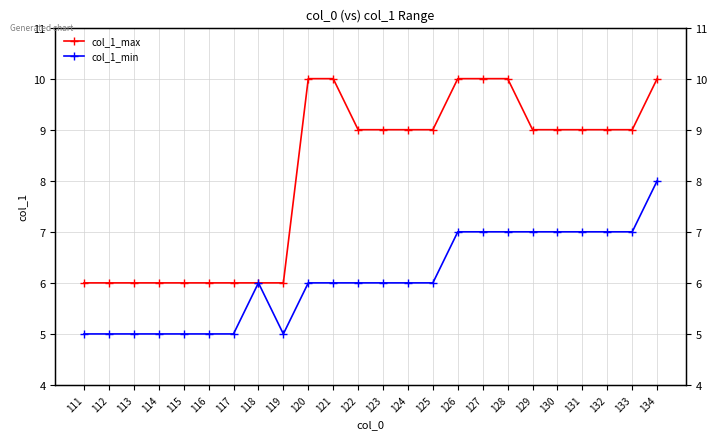

Which category has the lowest value in the col_1_min series?

111